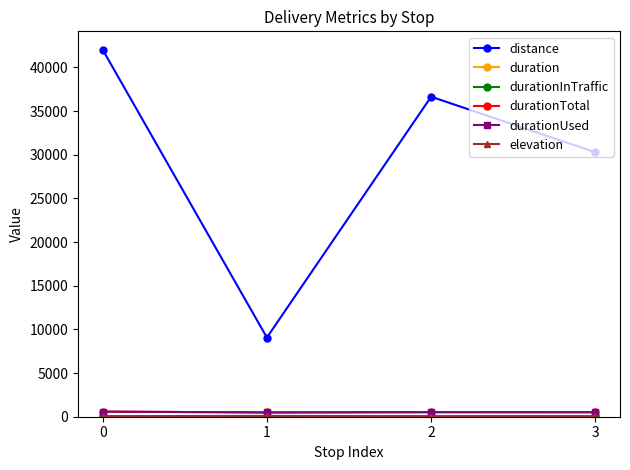

What is the maximum value for durationUsed?

584.0